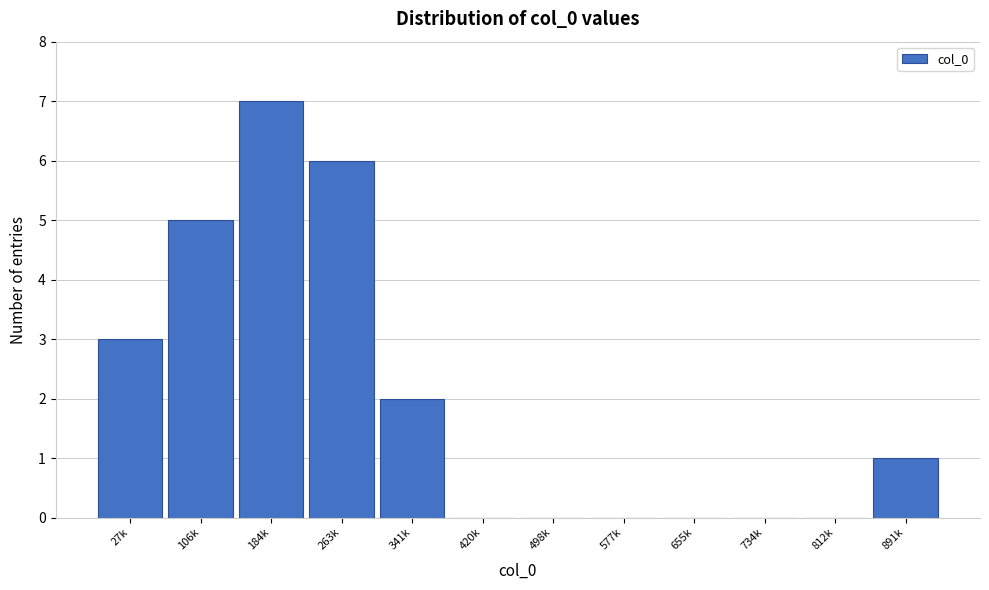

Reading left to right, extract all data points from this chart.

27k=3	106k=5	184k=7	263k=6	341k=2	420k=0	498k=0	577k=0	655k=0	734k=0	812k=0	891k=1